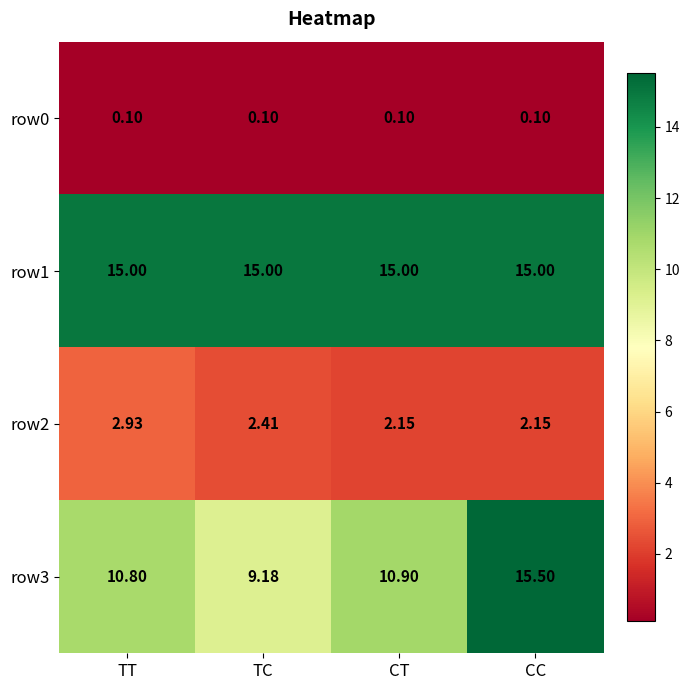

How many distinct data groups are displayed?

4